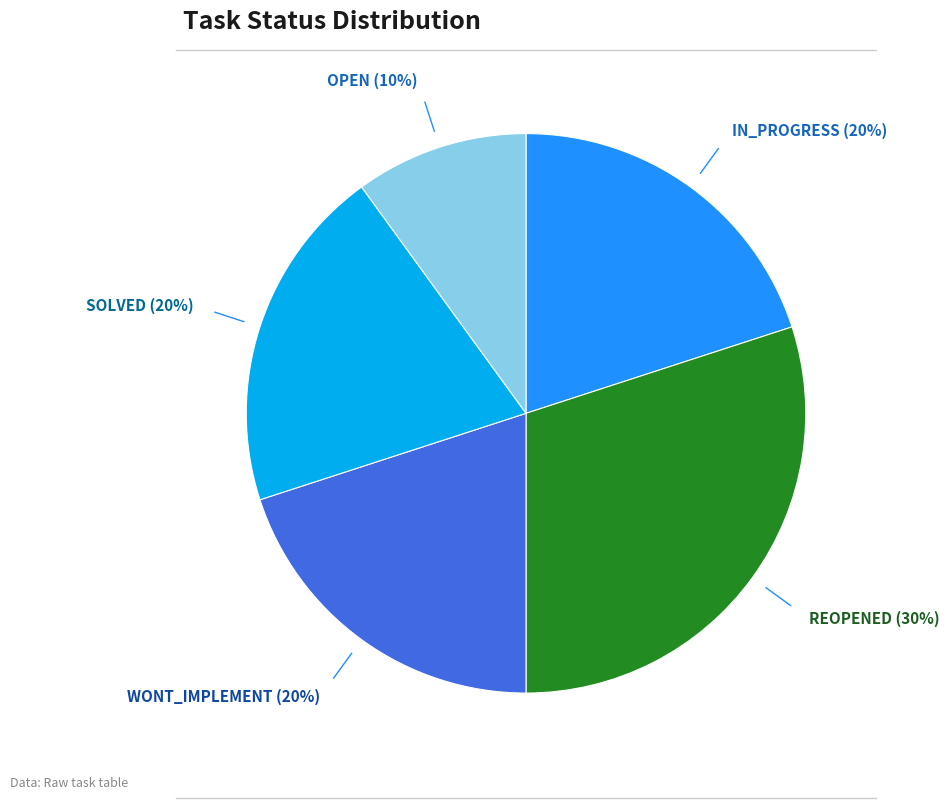

Combined, do IN_PROGRESS and OPEN account for over 50%?

No